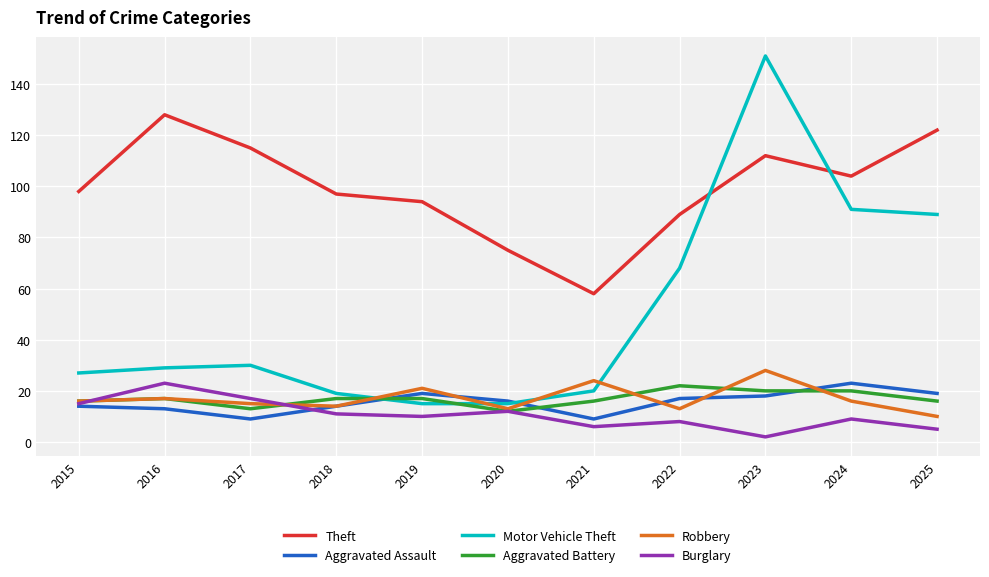

Read the Aggravated Assault value at 2019, to the nearest 5.

20